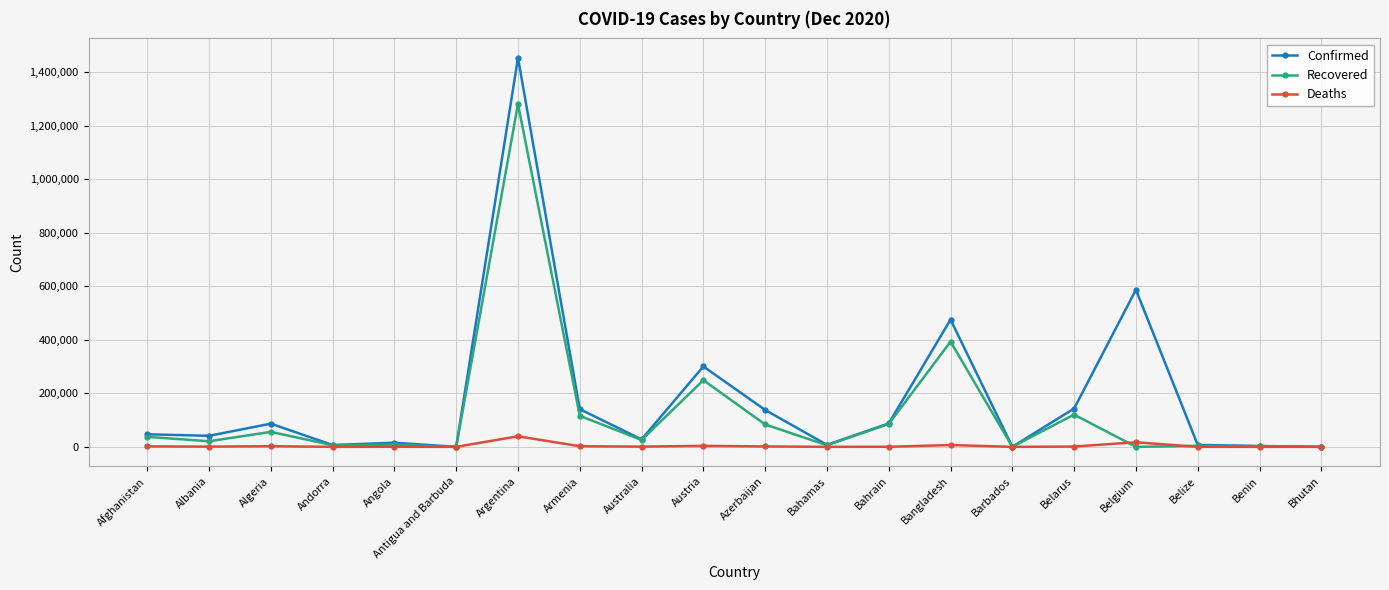

At which category is the sum across all series the highest?

Argentina